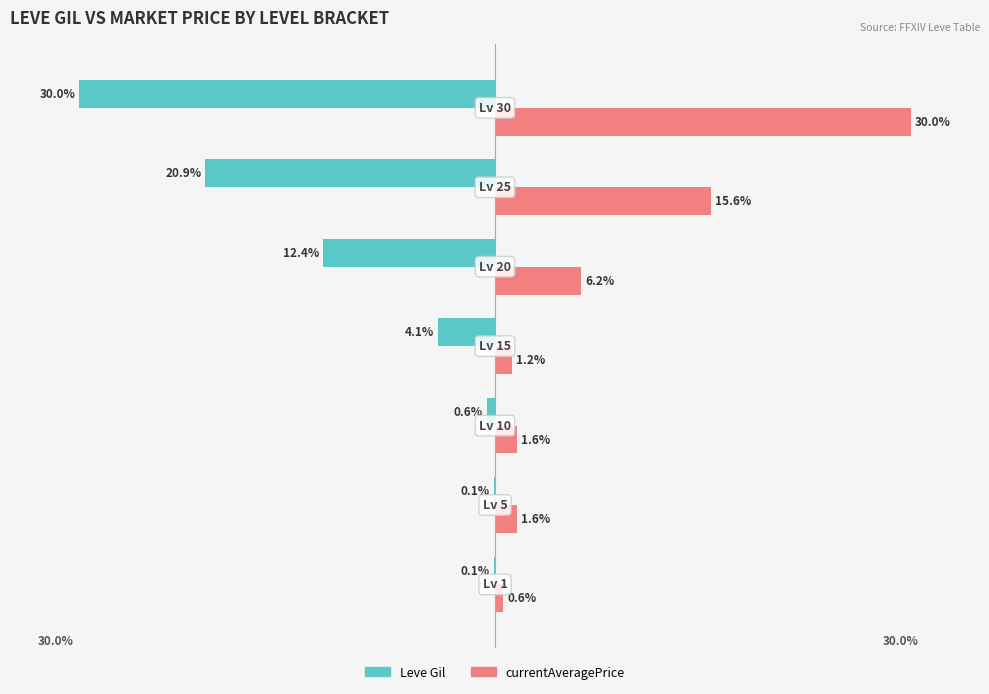

Which series has the largest total across all categories?

currentAveragePrice